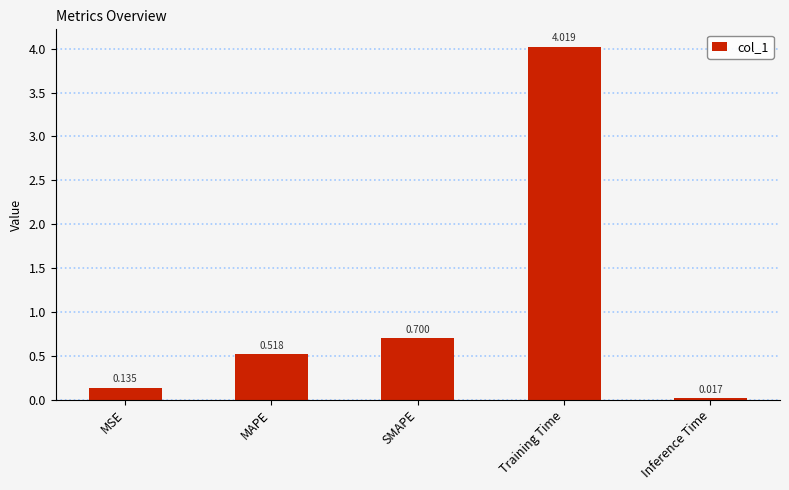

How many series are shown in this chart?

1